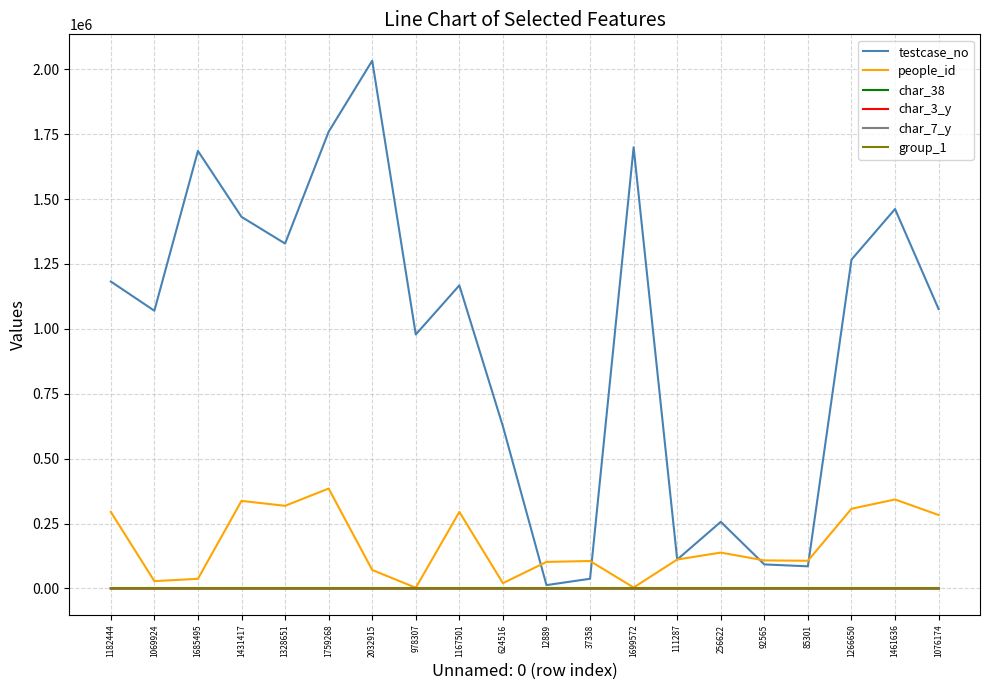

True or false: testcase_no has a value of 111288 at 111287.

True